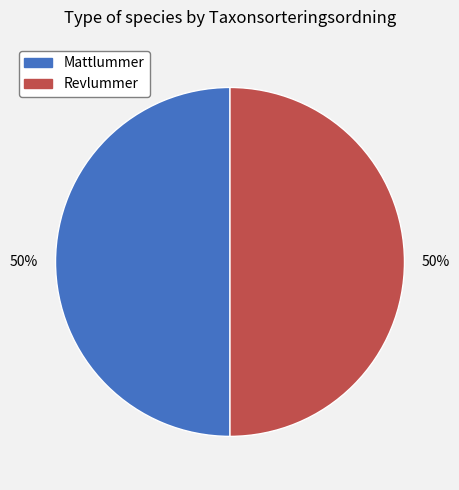

To the nearest percent, what percentage of the pie is Revlummer?

50%